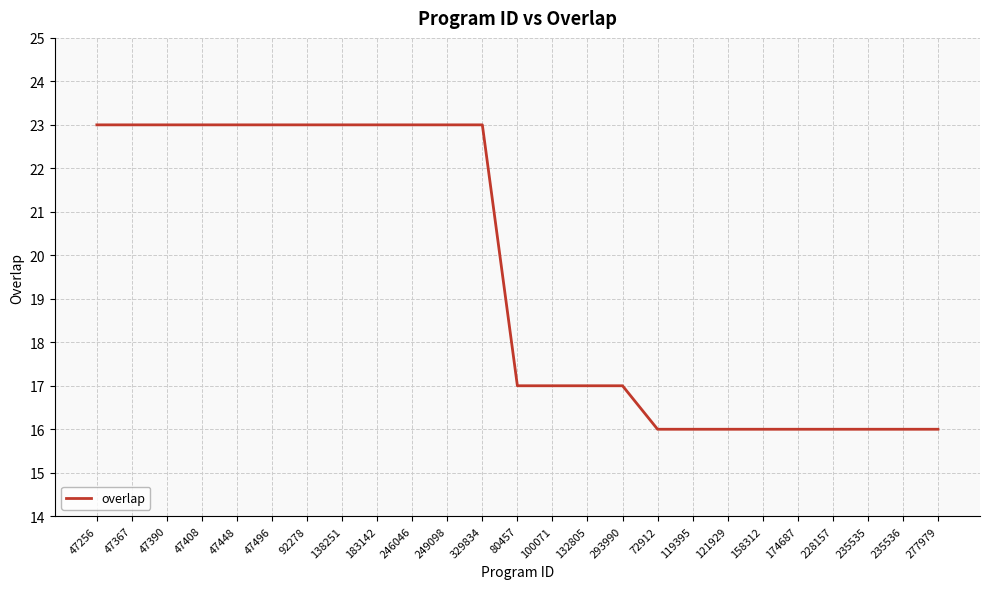

What is the difference between the maximum and minimum values?

7